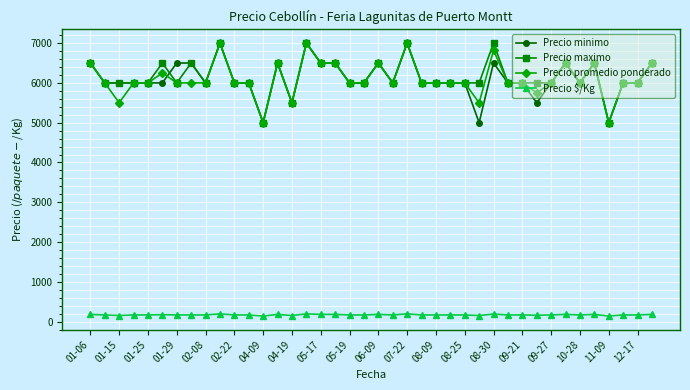

At how many categories does at least one series exceed 2017?

40